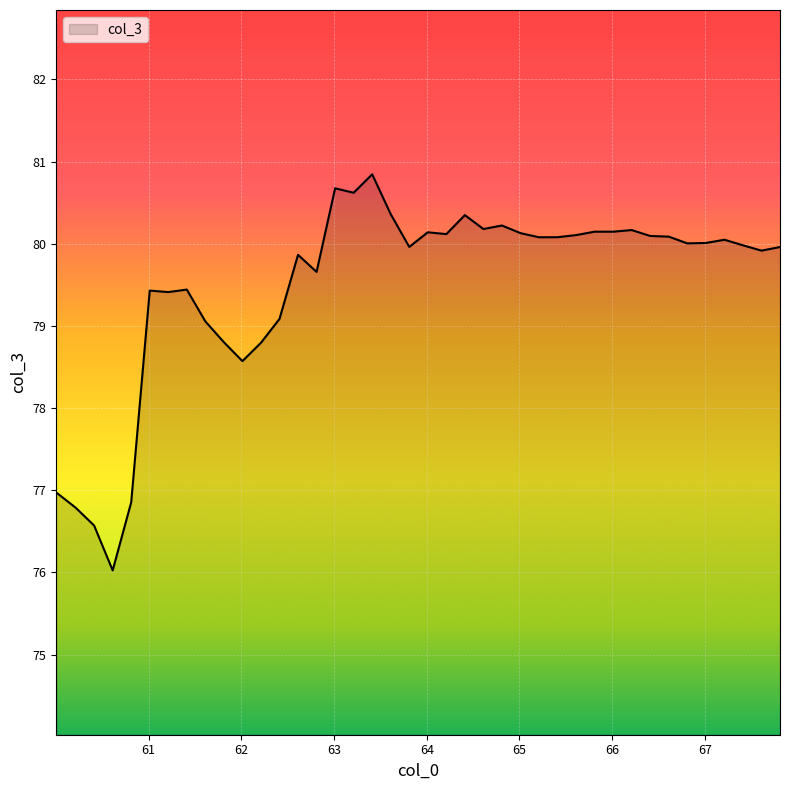

How many distinct data groups are displayed?

1